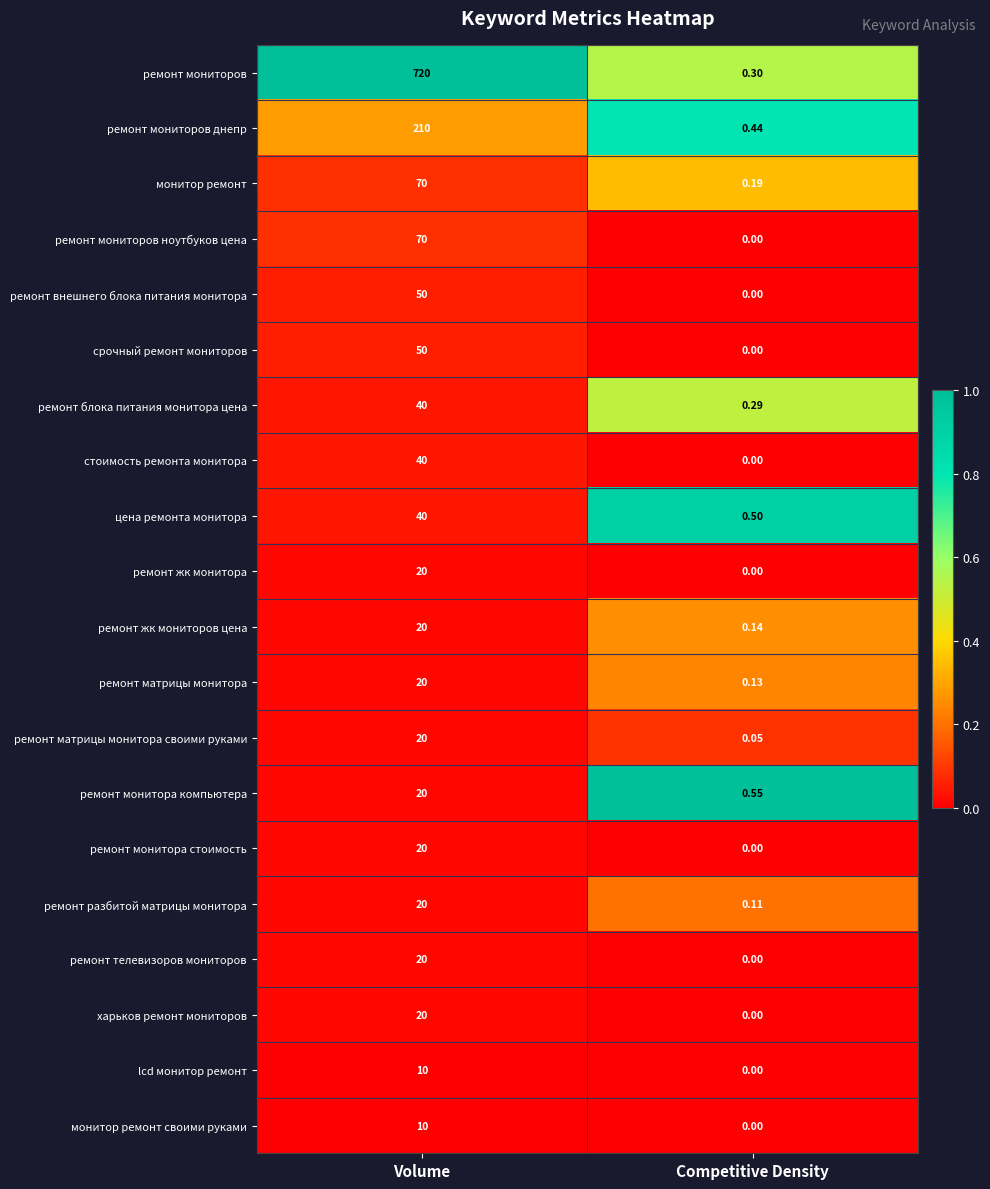

List the labels in order of ремонт монитора компьютера value, largest first.

Volume, Competitive Density